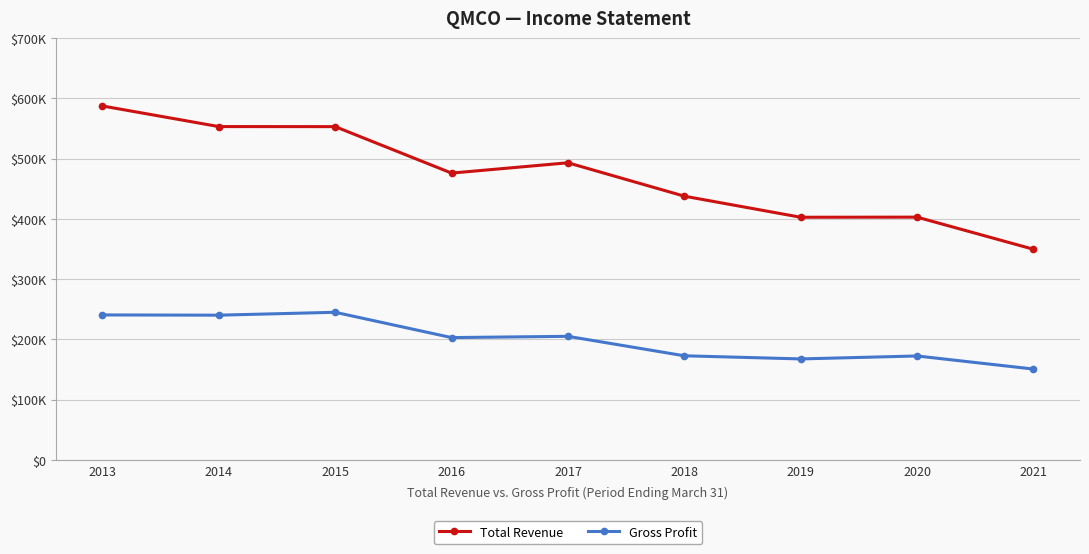

List the series in order of their overall mean, highest first.

Total Revenue, Gross Profit